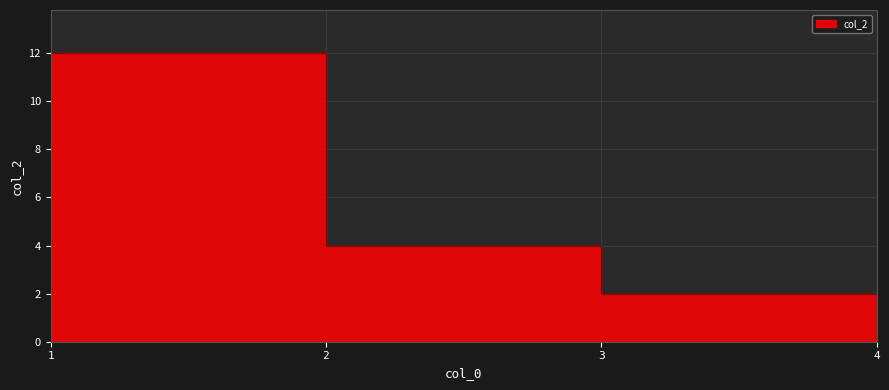

What is the change in value from 3 to 4?

-2